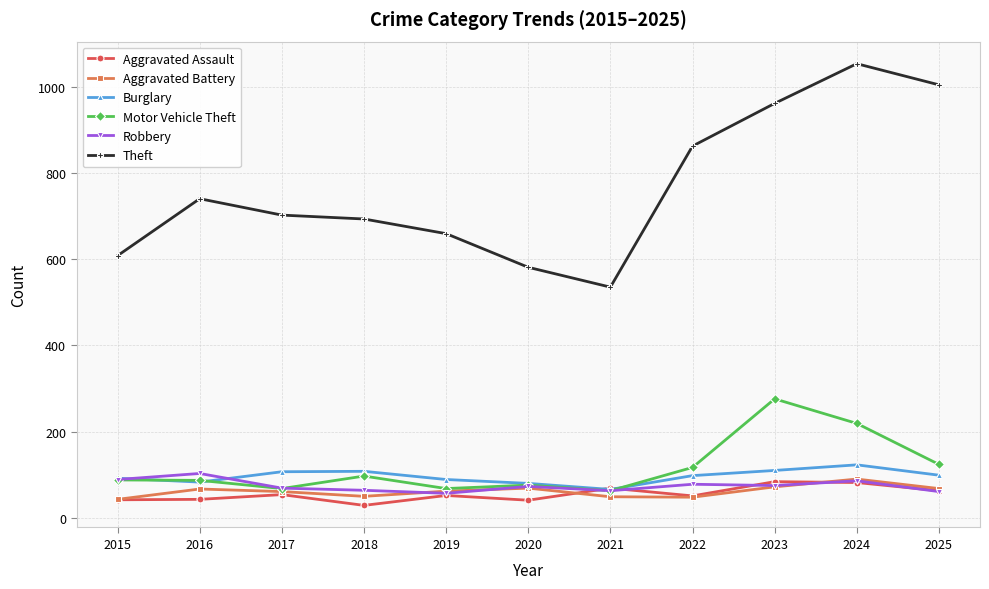

Read the Burglary value at 2015, to the nearest 10.

90